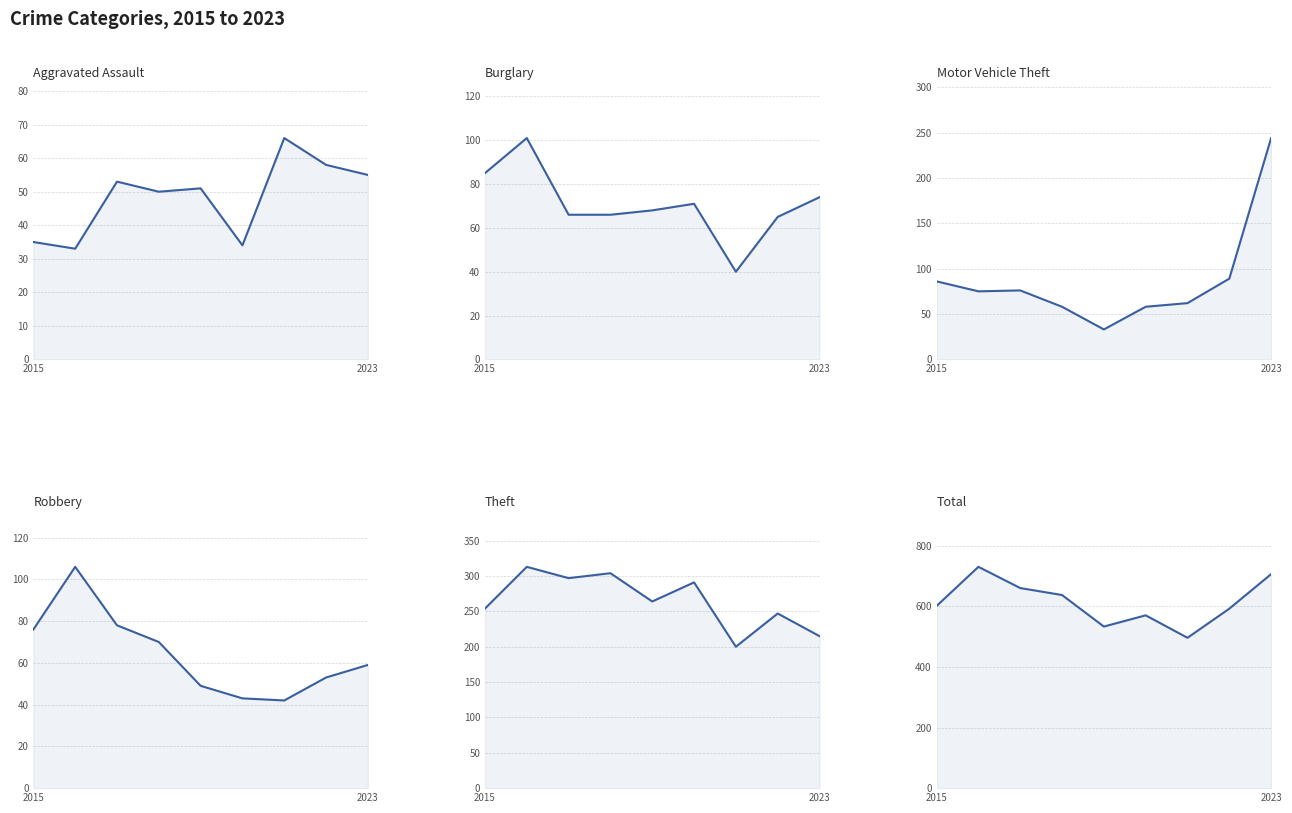

The Total series shows 601 at 2015. True or false?

True